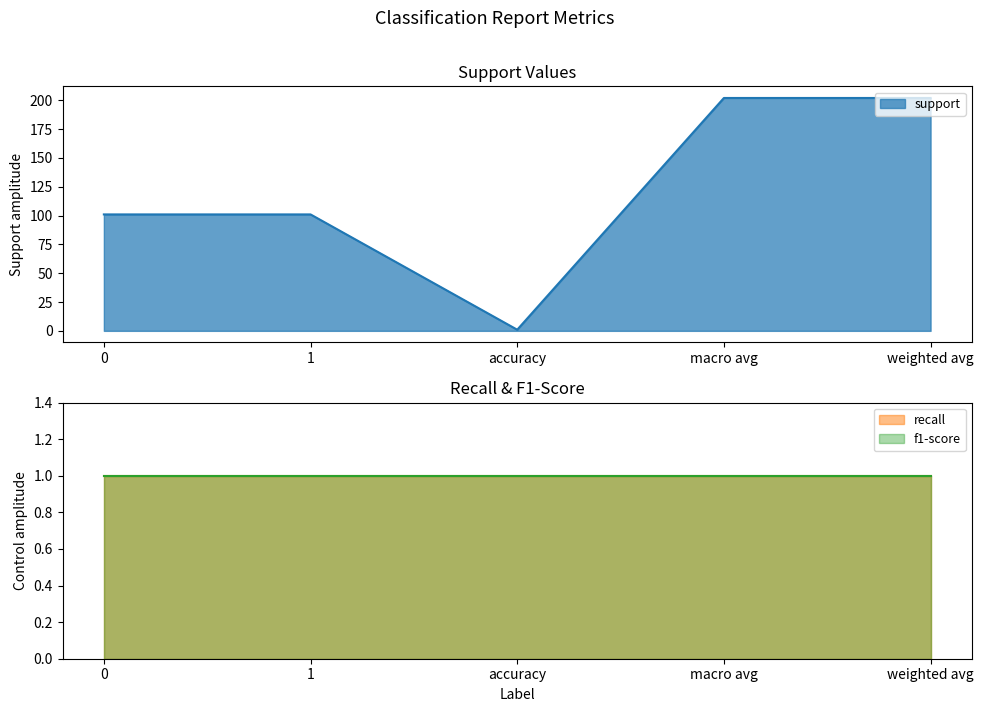

What position from the right is macro avg?

2